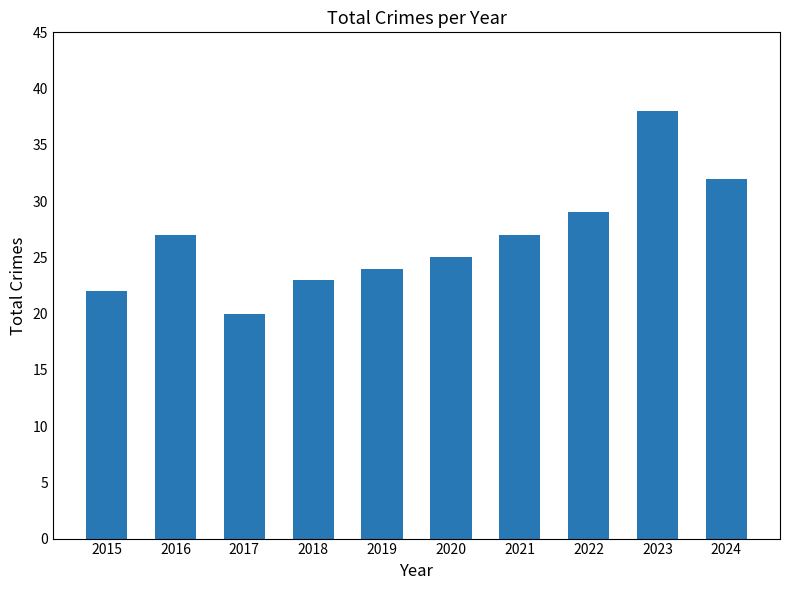

How many data points does each series have?

10